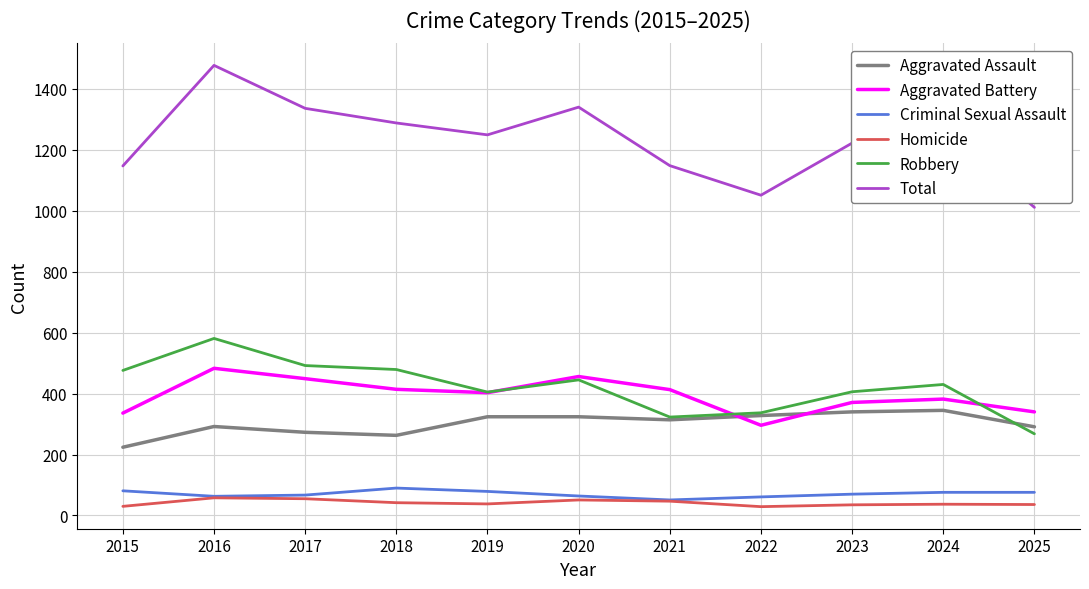

Where does the Aggravated Battery series first go above 403?

2016